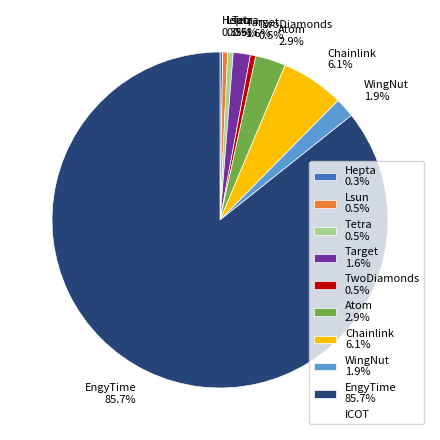

Is there any slice that represents more than half of the pie?

Yes